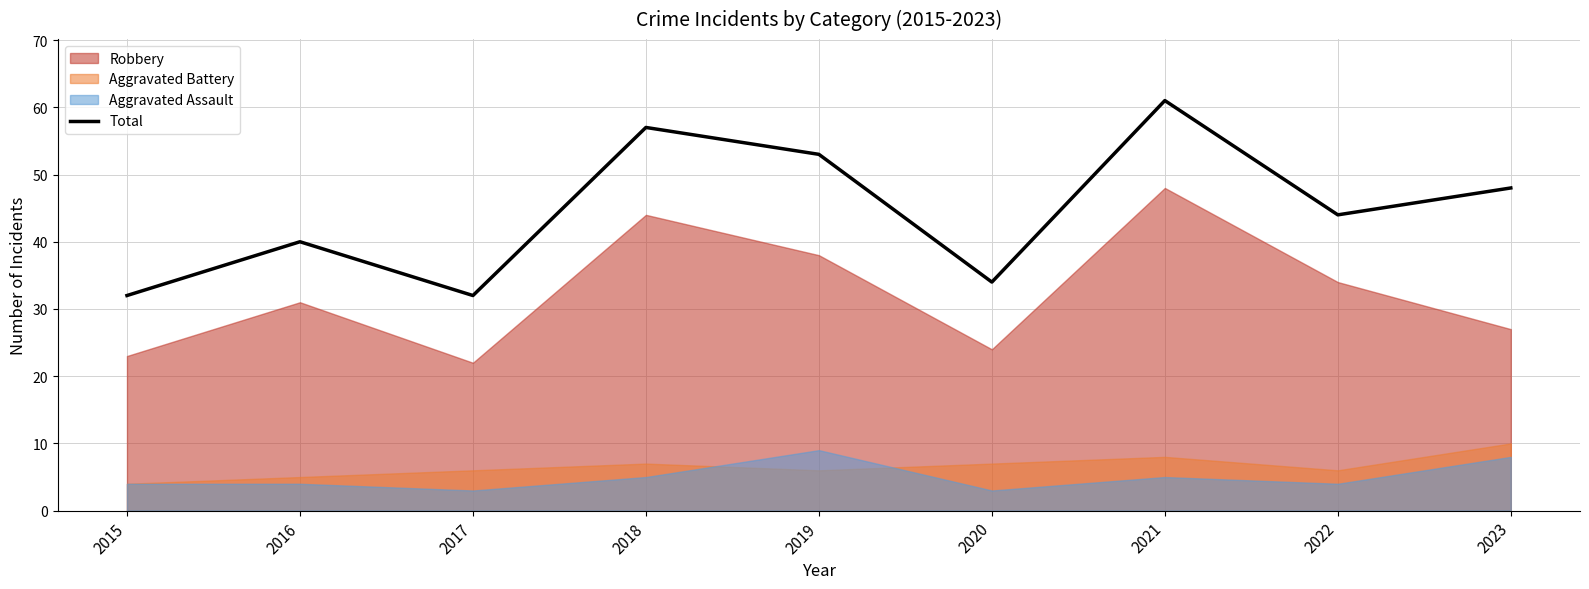

How many data points does each series have?

9